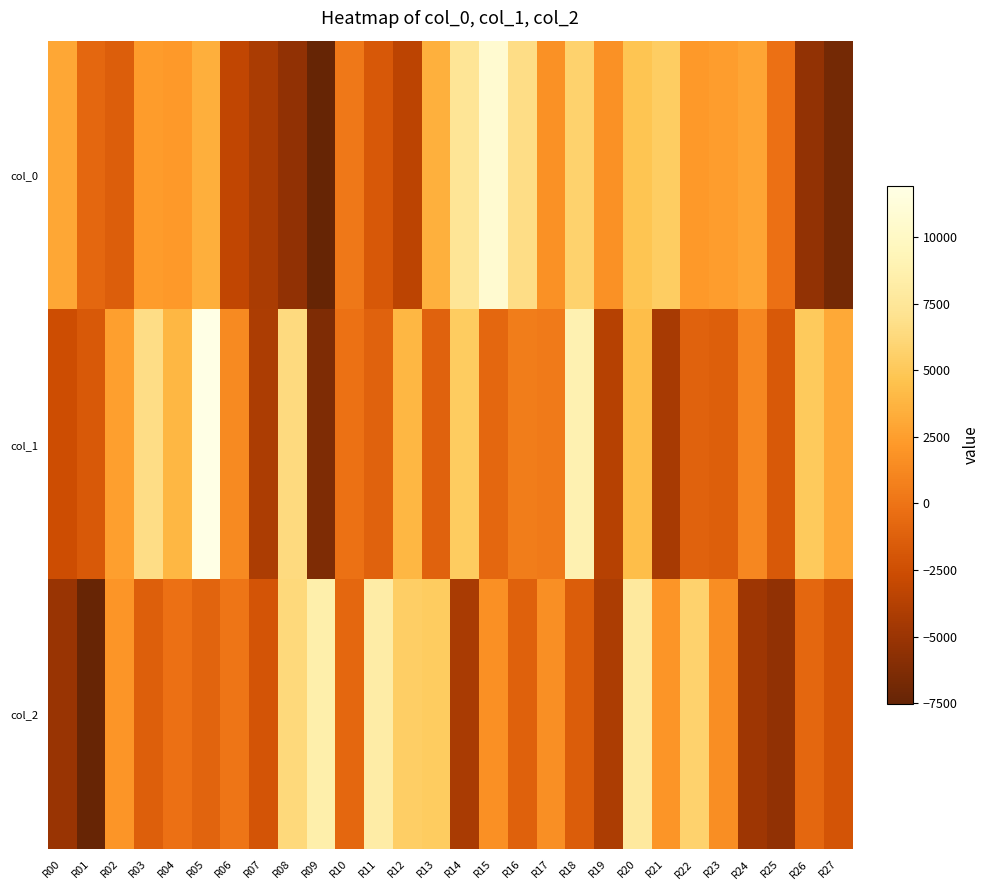

Reading left to right, what are all the values shown in this chart?

col_0: R00=2951.7	R01=-786.4	R02=-1429.5	R03=2412.3	R04=2250.3	R05=3462.9	R06=-3155.4	R07=-4226.9	R08=-5456.5	R09=-7544.4	R10=271.9	R11=-1772.6	R12=-3361.4	R13=3537.5	R14=7332.1	R15=10700.9	R16=6617.3	R17=1745.6	R18=5714.9	R19=1756.8	R20=4725.0	R21=5337.5	R22=2237.8	R23=2432.2	R24=2938.4	R25=-177.5	R26=-5375.5	R27=-6833.1
col_1: R00=-2589.3	R01=-1753.3	R02=2495.9	R03=6604.0	R04=3874.6	R05=11926.5	R06=1322.2	R07=-4131.1	R08=6431.2	R09=-6336.4	R10=-160.1	R11=-1116.7	R12=3902.4	R13=-1098.8	R14=5240.0	R15=-810.0	R16=571.0	R17=382.1	R18=8878.2	R19=-3672.0	R20=4287.8	R21=-4378.2	R22=-1092.5	R23=-1325.5	R24=1156.6	R25=-1763.9	R26=5122.7	R27=3108.7
col_2: R00=-5043.4	R01=-7420.6	R02=1982.9	R03=-1357.7	R04=-232.3	R05=-1016.1	R06=130.3	R07=-2090.9	R08=6295.6	R09=8558.1	R10=-809.7	R11=8222.0	R12=5444.5	R13=5266.7	R14=-4303.2	R15=1708.6	R16=-1212.3	R17=1645.9	R18=-1475.4	R19=-4151.8	R20=7806.8	R21=2011.6	R22=5737.5	R23=1513.1	R24=-4852.1	R25=-5445.2	R26=-827.8	R27=-2094.9